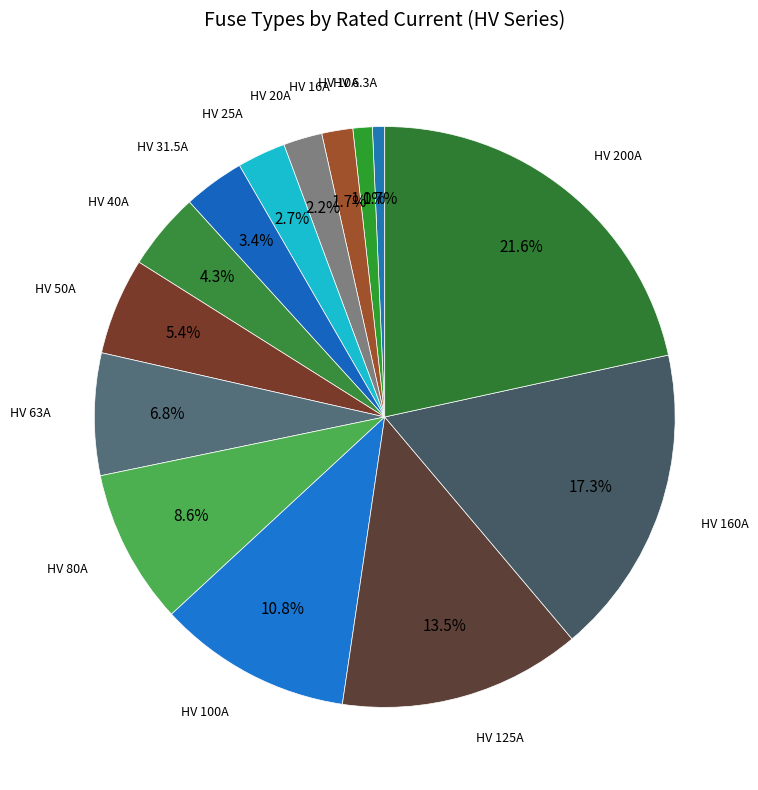

Rank the categories by value from lowest to highest.

HV 6.3A, HV 10A, HV 16A, HV 20A, HV 25A, HV 31.5A, HV 40A, HV 50A, HV 63A, HV 80A, HV 100A, HV 125A, HV 160A, HV 200A